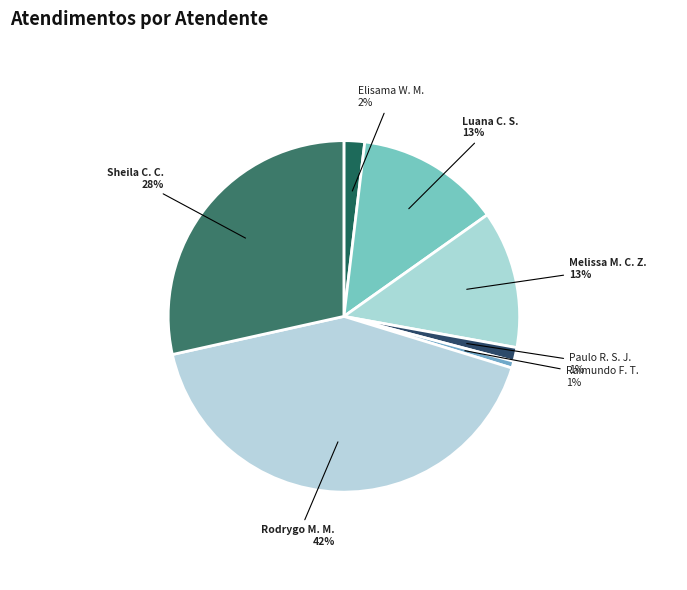

How many slices are in this pie chart?

7